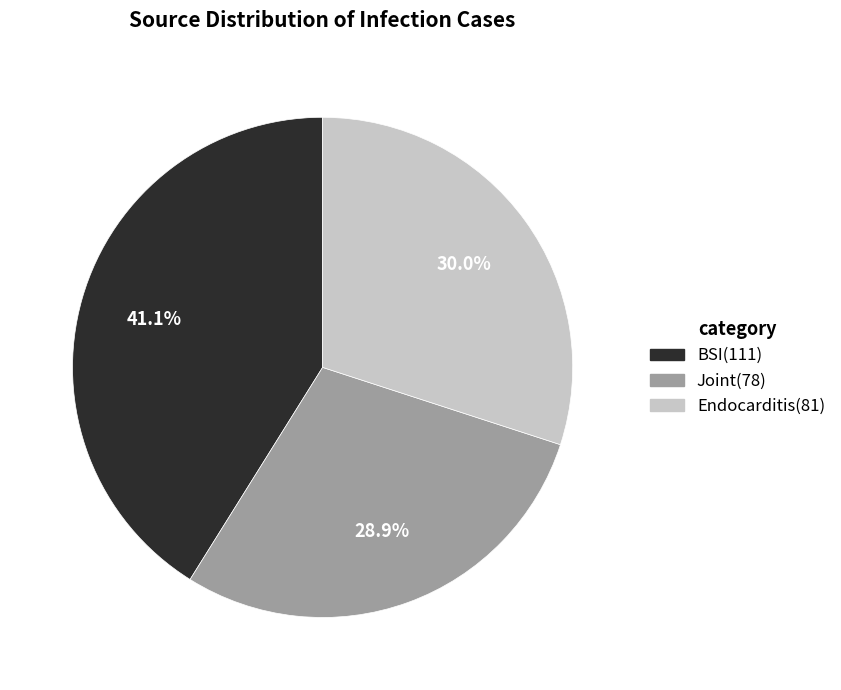

Count the number of slices in the pie.

3